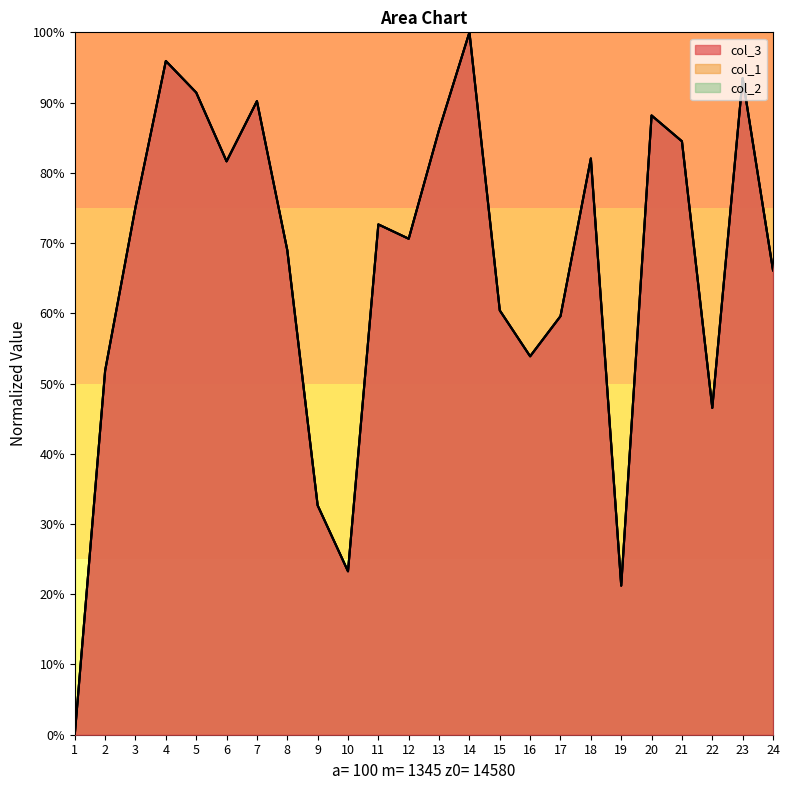

Rank the series at 20 from highest to lowest value.

col_1, col_2, col_3